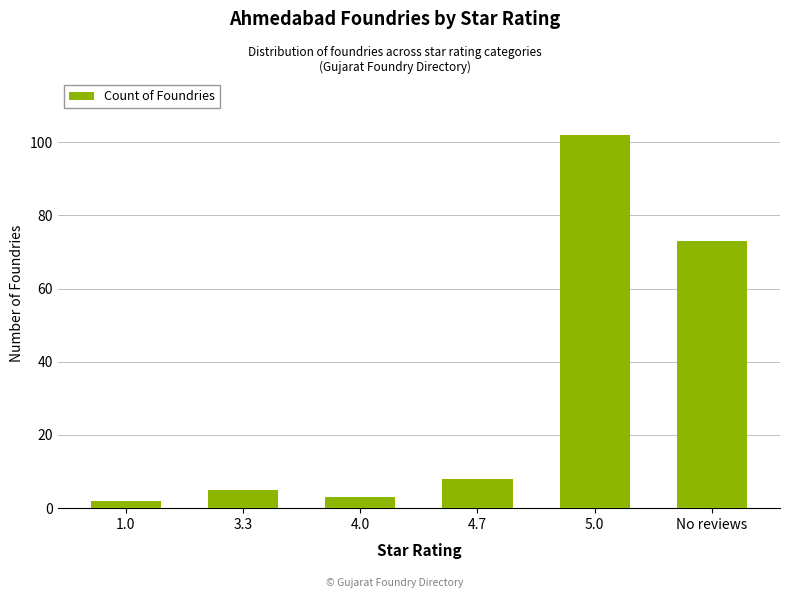

At which category does the chart reach its peak across all series?

5.0